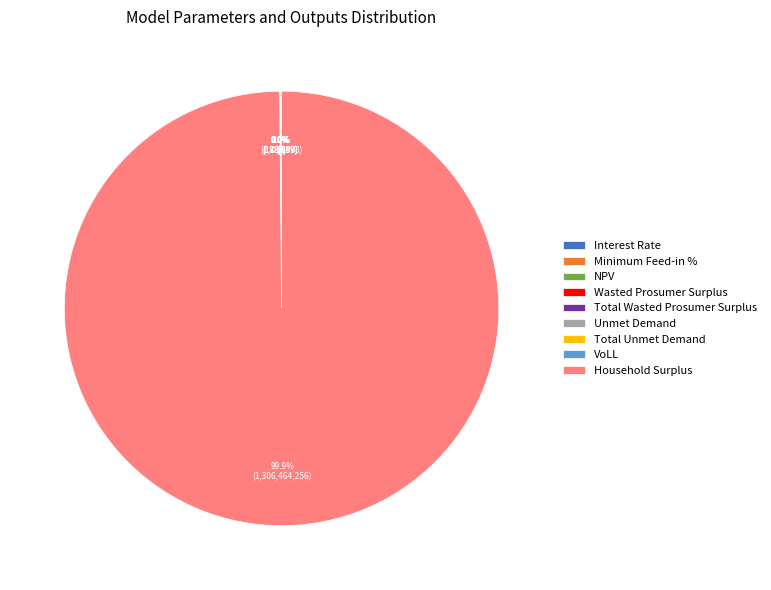

What percentage is NOT represented by NPV?

99.9%